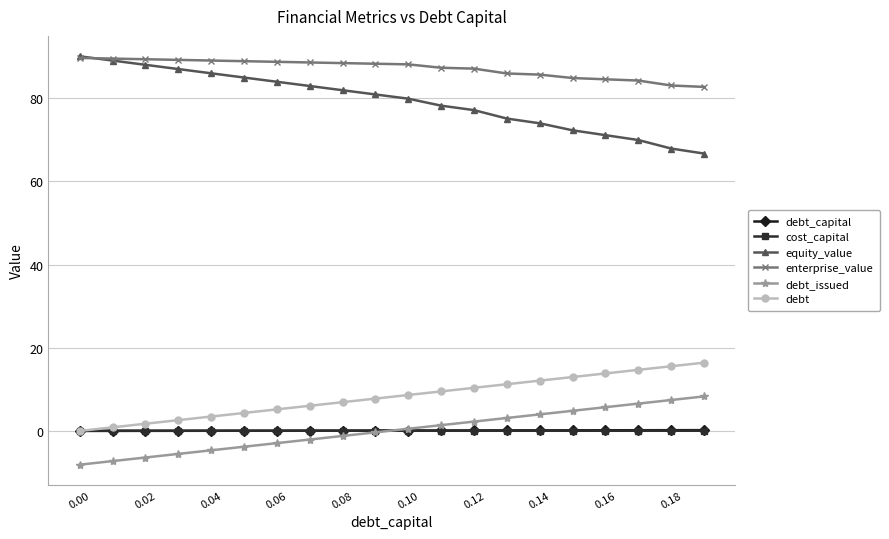

How many distinct data groups are displayed?

6